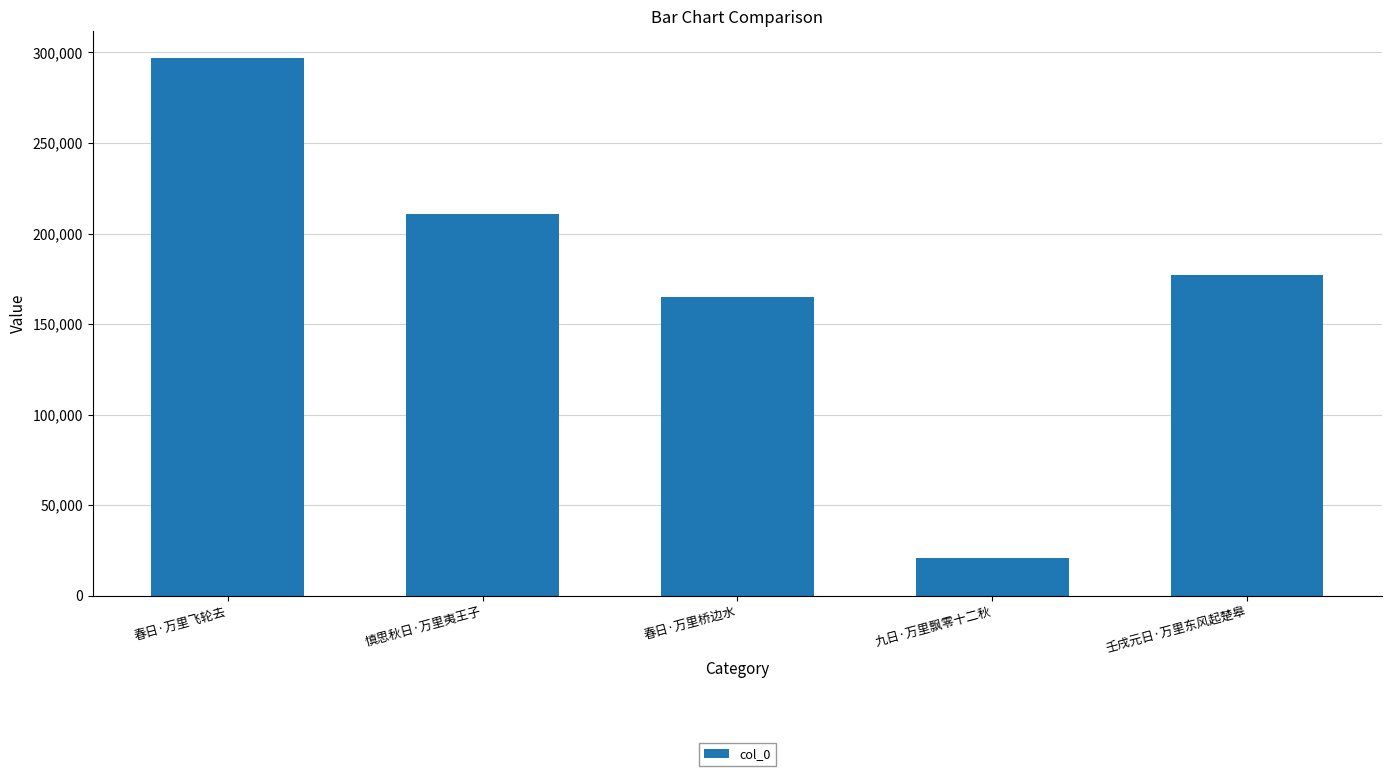

Reading right to left, extract all data points from this chart.

176864	21026	164970	210988	296888